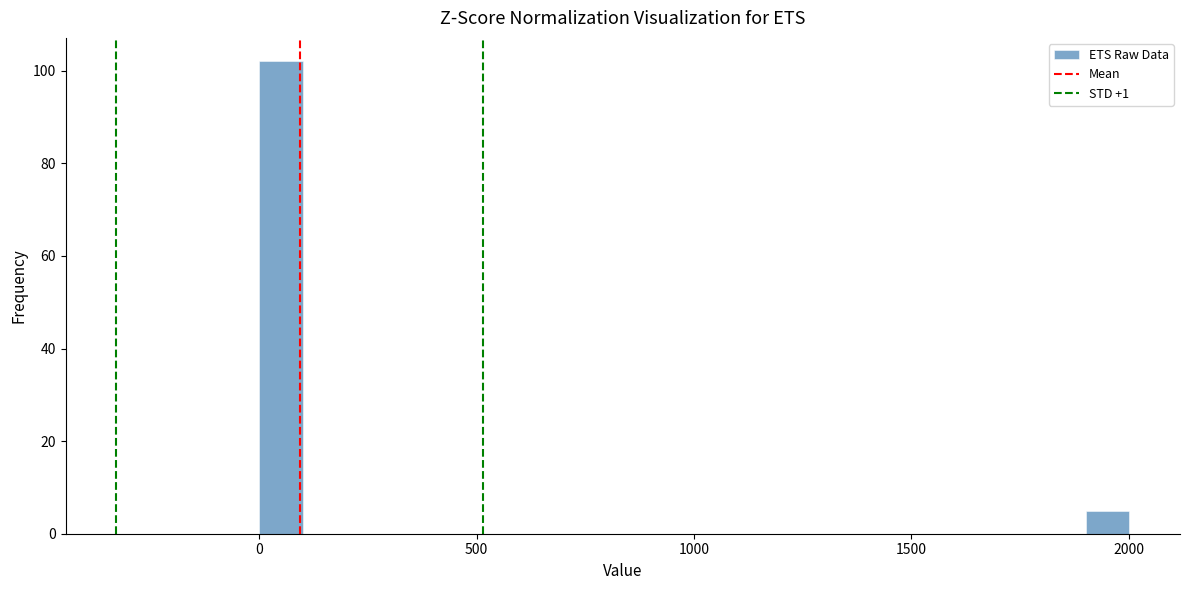

Read against the x-axis, roughly where is the centre of the tallest bar?

50